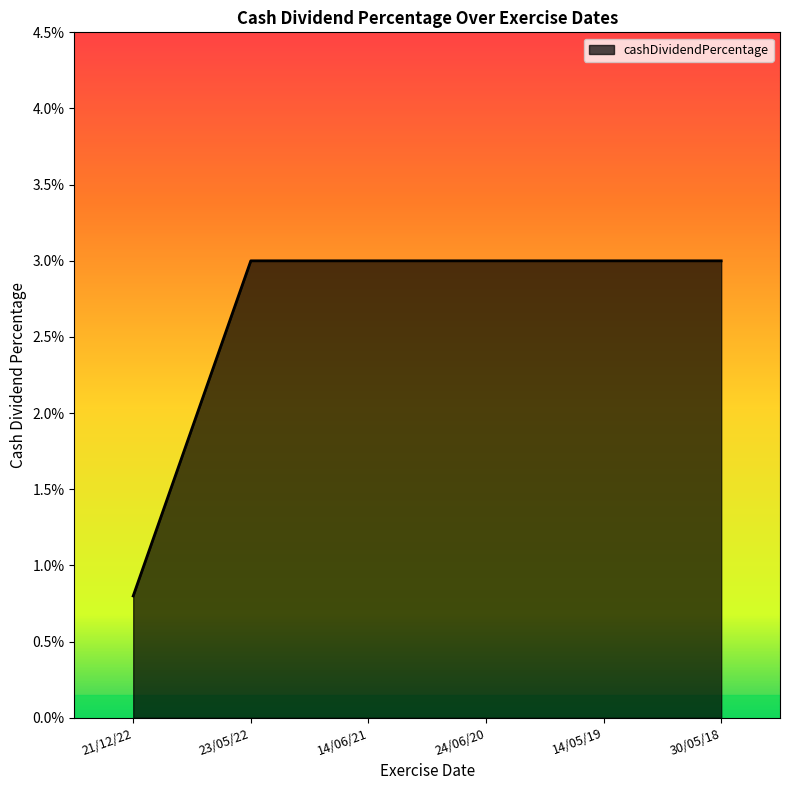

Rank the categories by value from lowest to highest.

21/12/22, 23/05/22, 14/06/21, 24/06/20, 14/05/19, 30/05/18